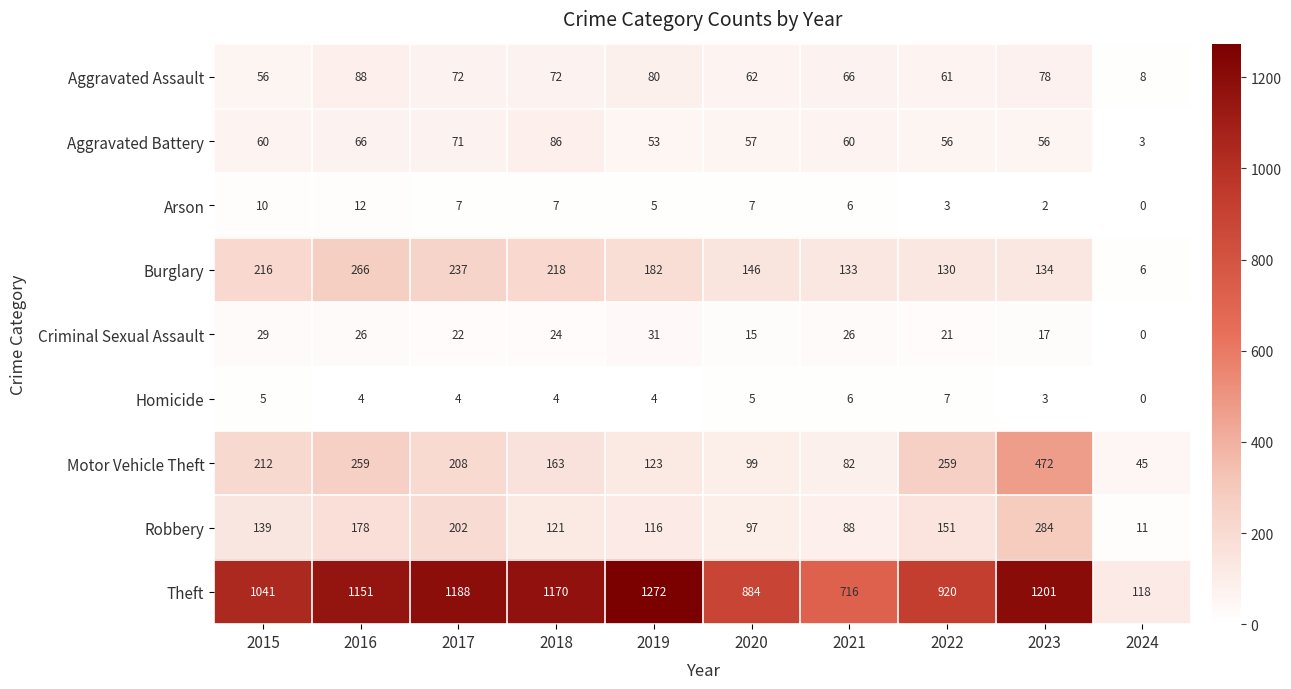

What is the minimum value for Aggravated Battery?

3